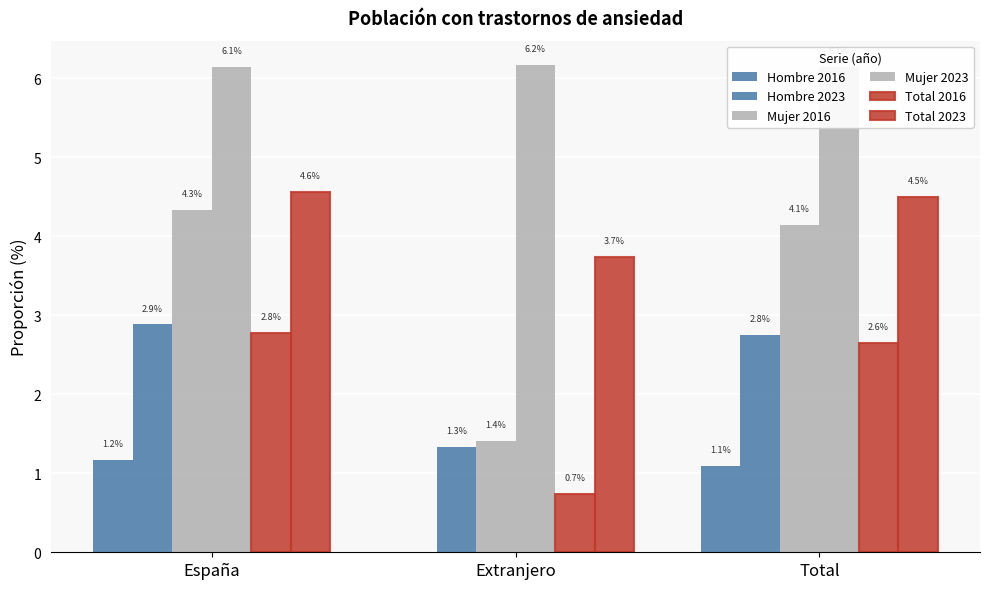

How many data points does each series have?

3